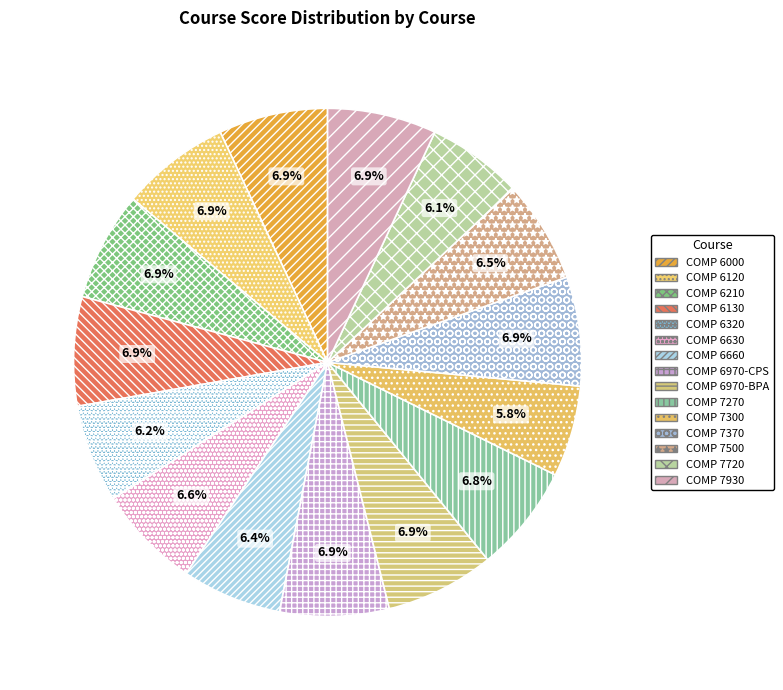

What is the smallest slice in the pie chart?

COMP 7300